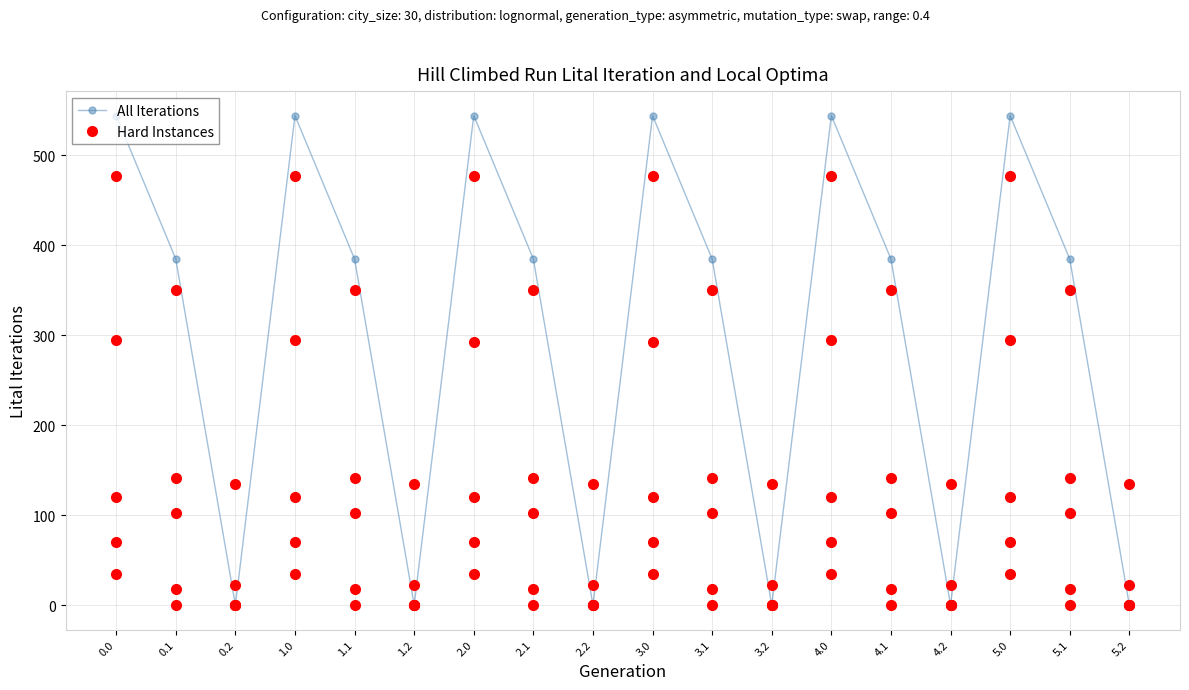

What value does the All Iterations series have at 4.0?

544.3